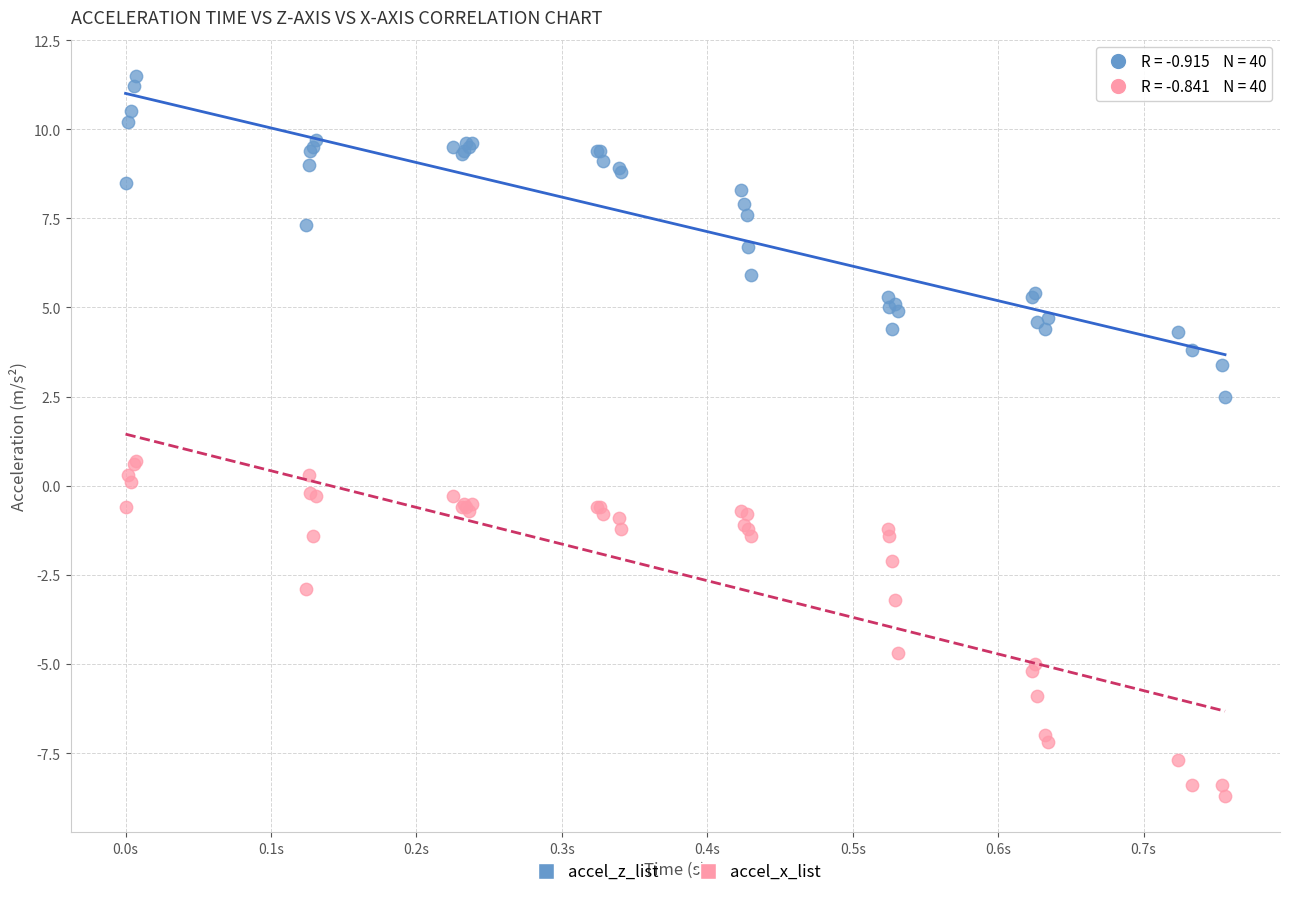

Which series contains the highest Y value?

accel_z_list